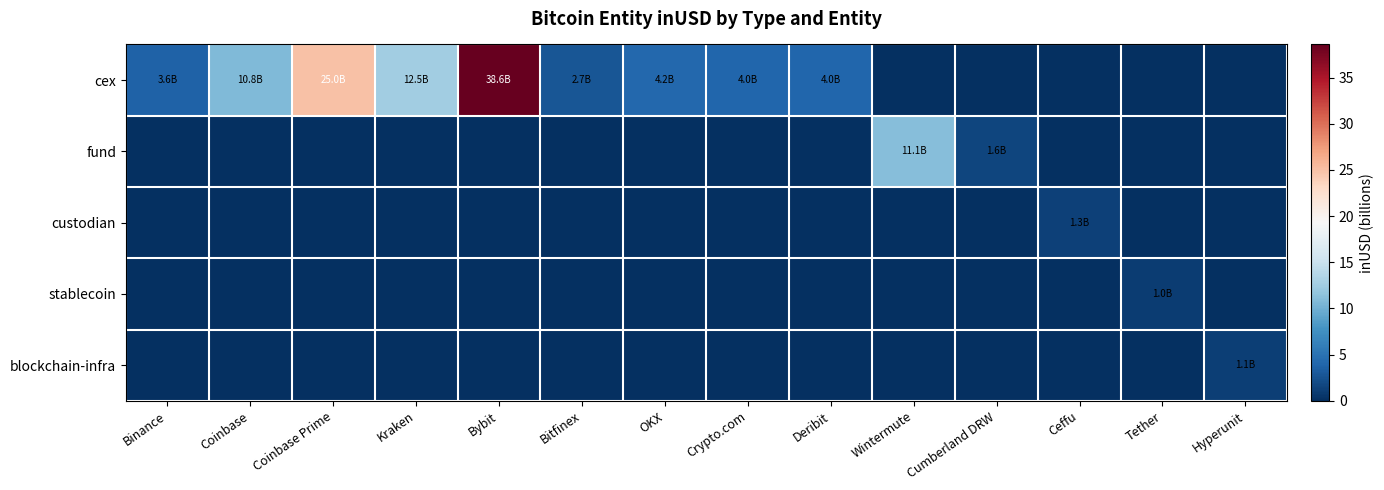

Reading right to left, extract all data points from this chart.

cex: Hyperunit=0.0	Tether=0.0	Ceffu=0.0	Cumberland DRW=0.0	Wintermute=0.0	Deribit=4.0	Crypto.com=4.0	OKX=4.2	Bitfinex=2.7	Bybit=38.6	Kraken=12.5	Coinbase Prime=25.0	Coinbase=10.8	Binance=3.6
fund: Hyperunit=0.0	Tether=0.0	Ceffu=0.0	Cumberland DRW=1.6	Wintermute=11.1	Deribit=0.0	Crypto.com=0.0	OKX=0.0	Bitfinex=0.0	Bybit=0.0	Kraken=0.0	Coinbase Prime=0.0	Coinbase=0.0	Binance=0.0
custodian: Hyperunit=0.0	Tether=0.0	Ceffu=1.3	Cumberland DRW=0.0	Wintermute=0.0	Deribit=0.0	Crypto.com=0.0	OKX=0.0	Bitfinex=0.0	Bybit=0.0	Kraken=0.0	Coinbase Prime=0.0	Coinbase=0.0	Binance=0.0
stablecoin: Hyperunit=0.0	Tether=1.0	Ceffu=0.0	Cumberland DRW=0.0	Wintermute=0.0	Deribit=0.0	Crypto.com=0.0	OKX=0.0	Bitfinex=0.0	Bybit=0.0	Kraken=0.0	Coinbase Prime=0.0	Coinbase=0.0	Binance=0.0
blockchain-infra: Hyperunit=1.1	Tether=0.0	Ceffu=0.0	Cumberland DRW=0.0	Wintermute=0.0	Deribit=0.0	Crypto.com=0.0	OKX=0.0	Bitfinex=0.0	Bybit=0.0	Kraken=0.0	Coinbase Prime=0.0	Coinbase=0.0	Binance=0.0